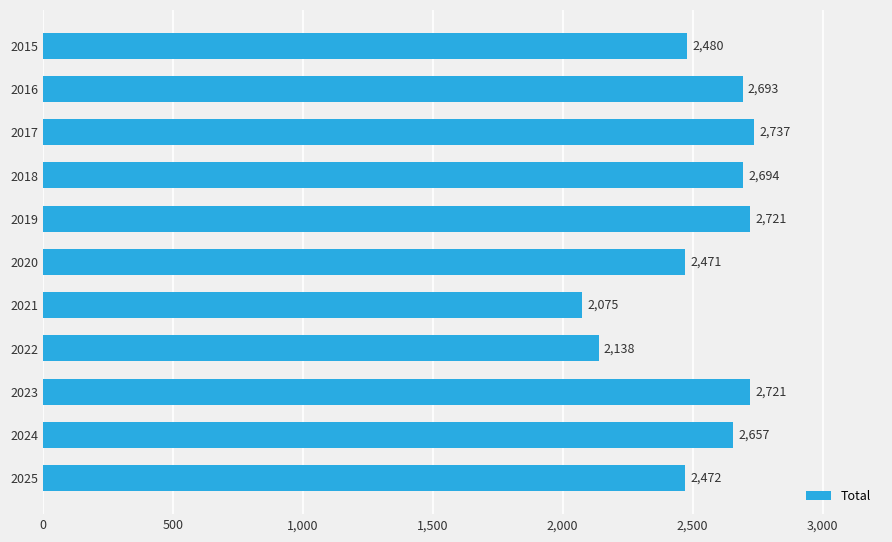

Does the chart contain stacked bars?

No